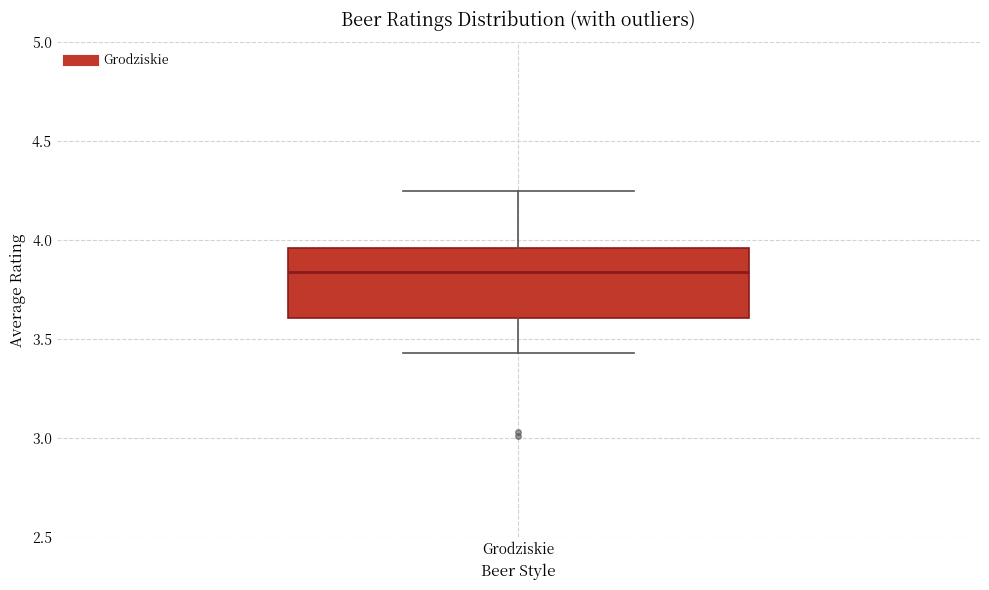

Where is the lower edge of the box for Grodziskie on the y-axis? The values are not printed on the chart, so give them approximately, as read against the axis.

3.60